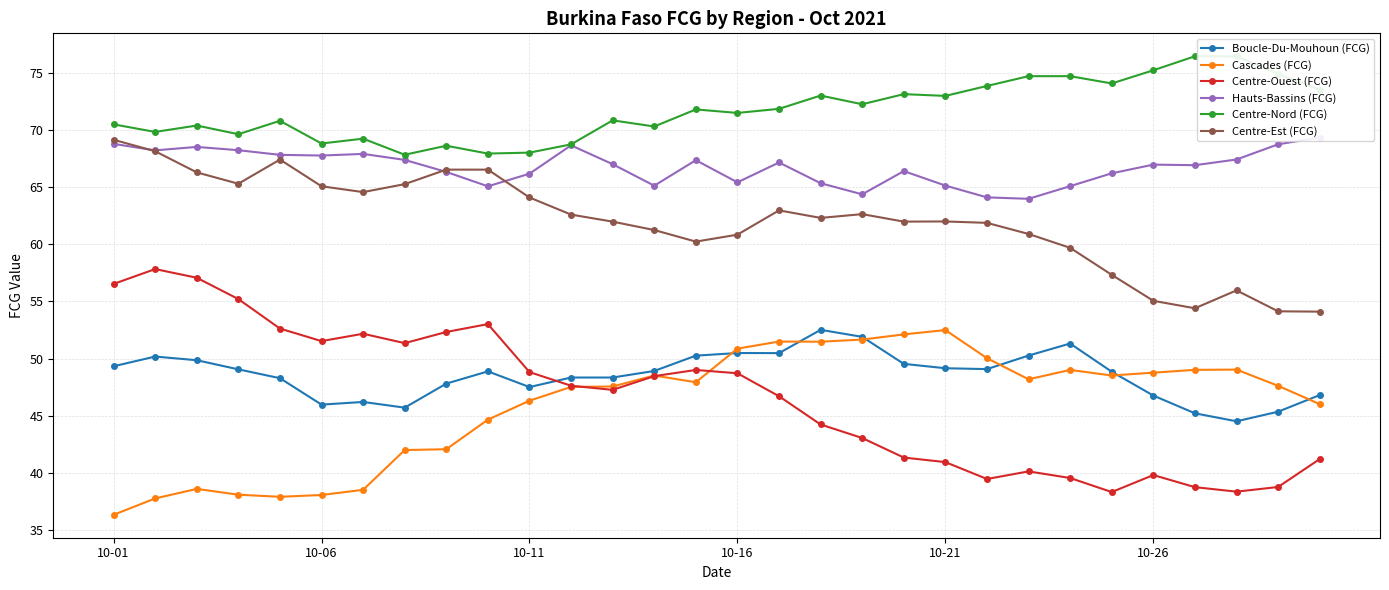

True or false: Cascades (FCG) has more than 1 interior local peaks.

True